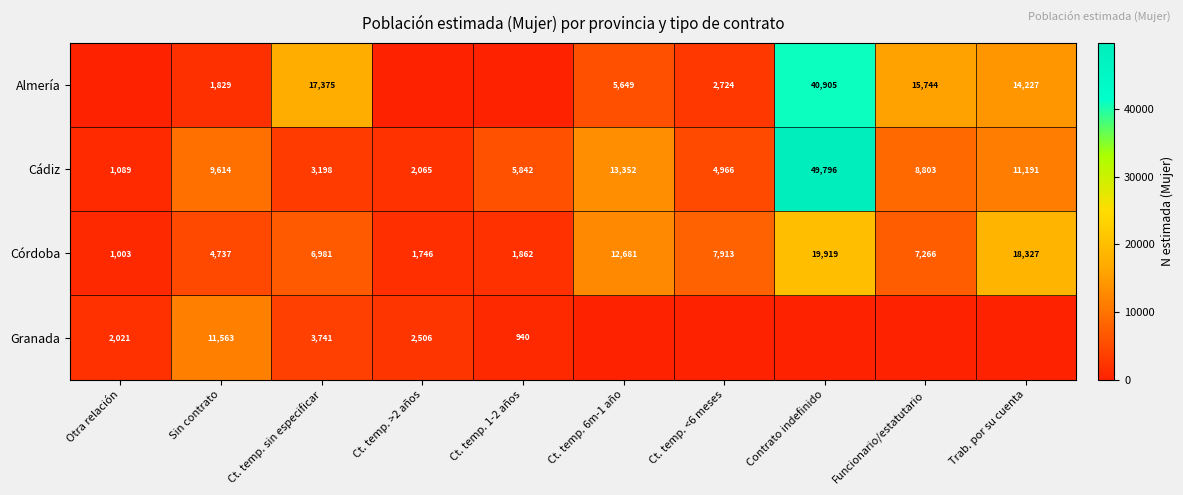

At how many categories does at least one series exceed 38702?

1